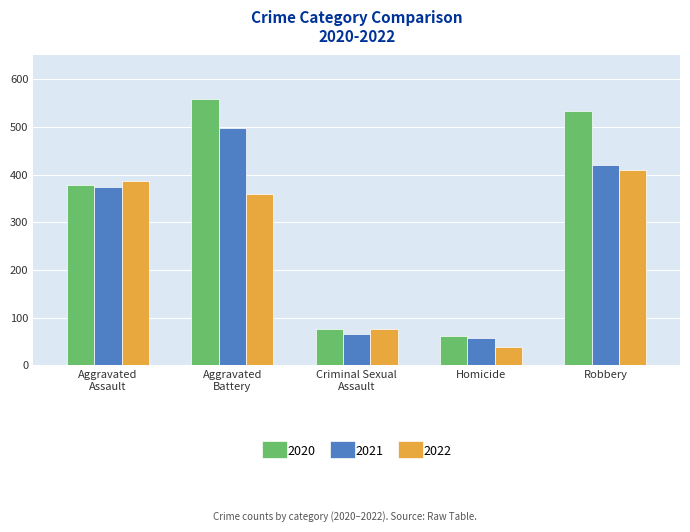

List the series in order of their peak value, highest first.

2020, 2021, 2022